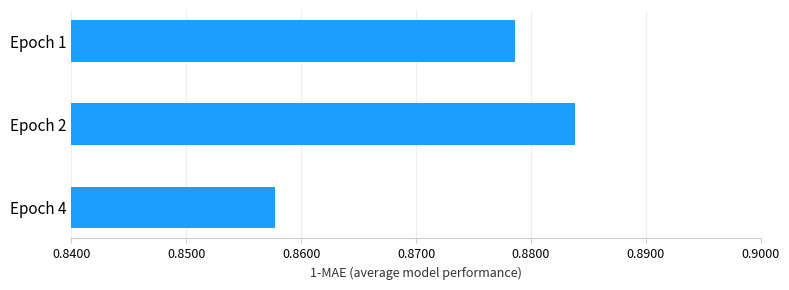

Which label corresponds to the smallest value in the chart?

Epoch 4